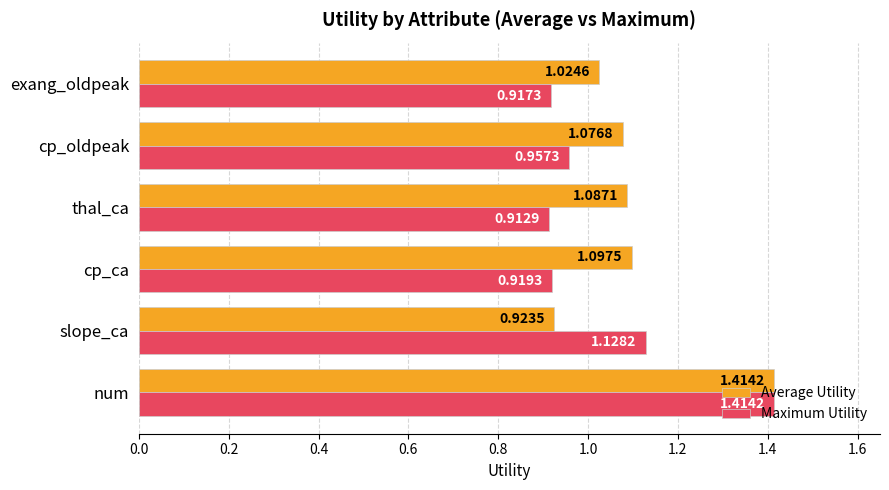

Rank the series by their average value, from lowest to highest.

Maximum Utility, Average Utility